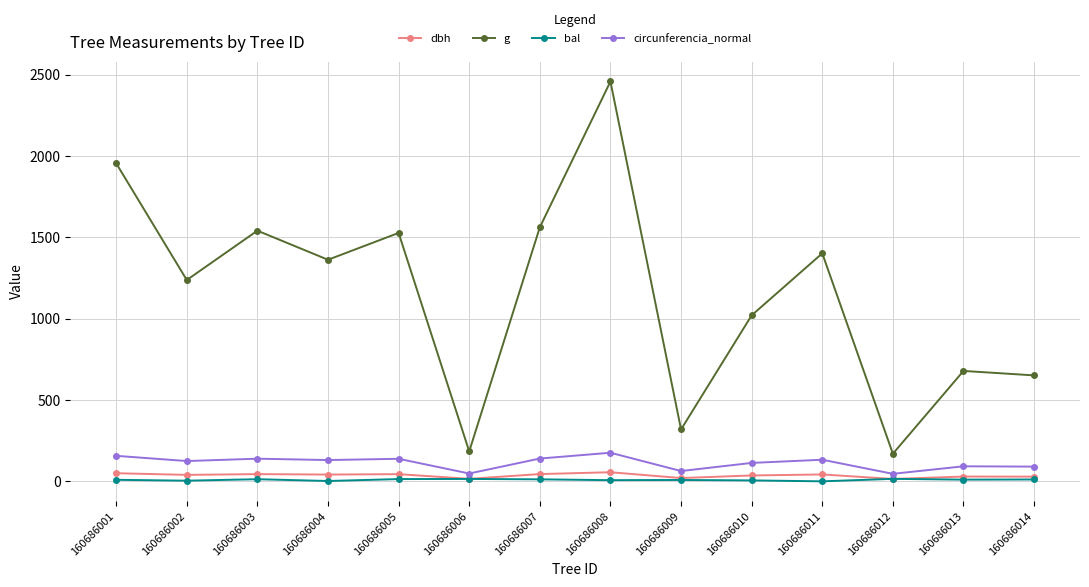

At which category is the sum across all series the highest?

160686008